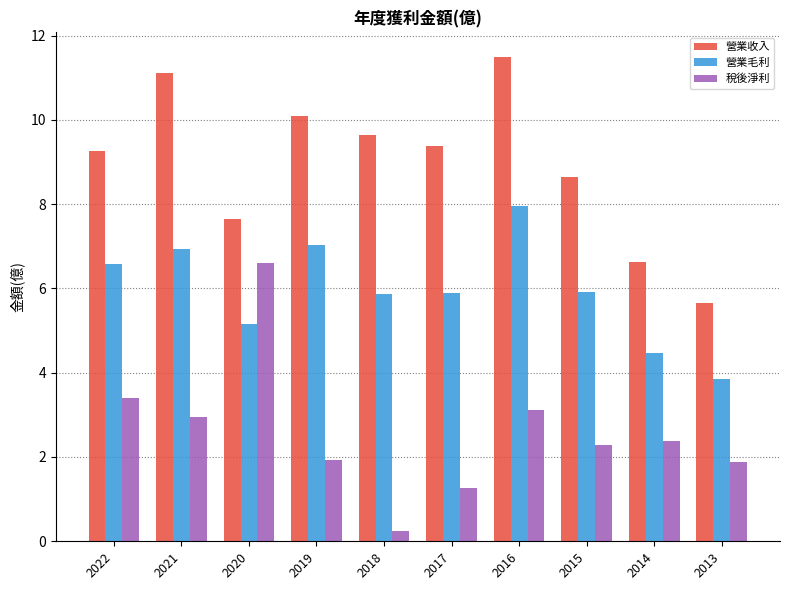

Which series has the largest range (max minus min)?

稅後淨利